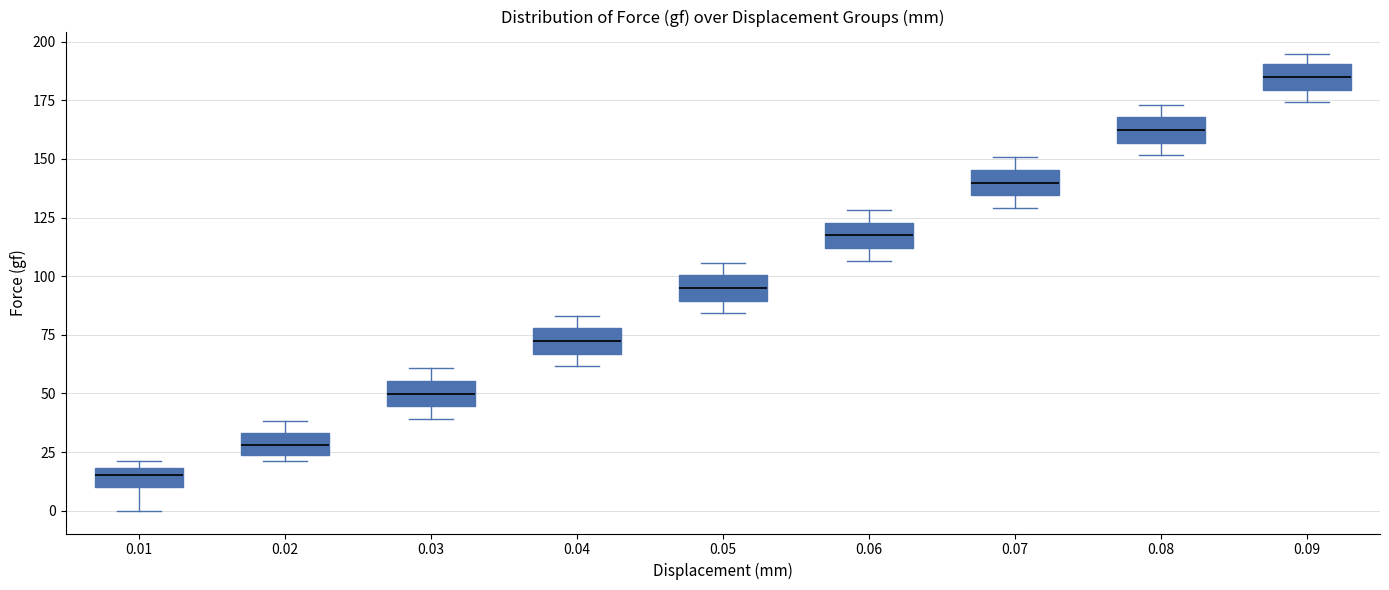

Which box has the highest median line?

0.09